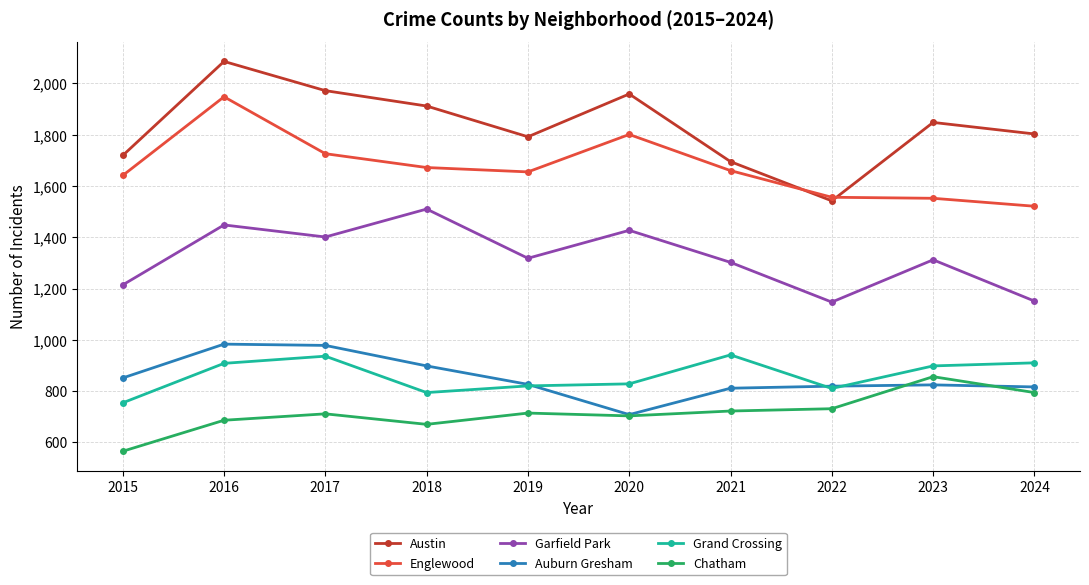

What is the value of the Grand Crossing point at the 9th from the left?

898